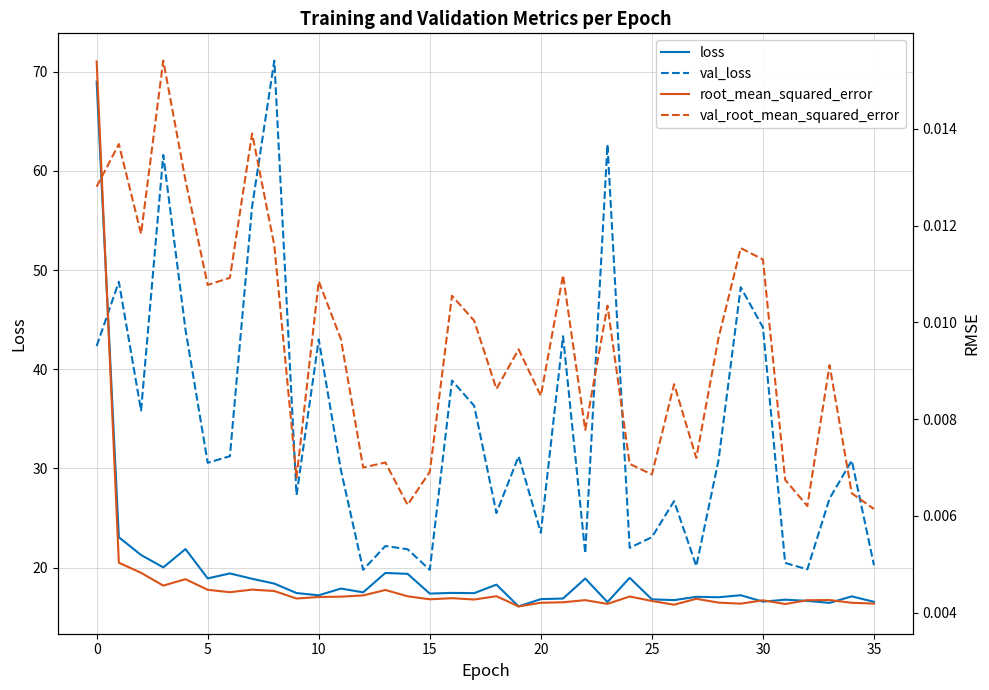

True or false: val_loss and loss intersect in this chart.

True